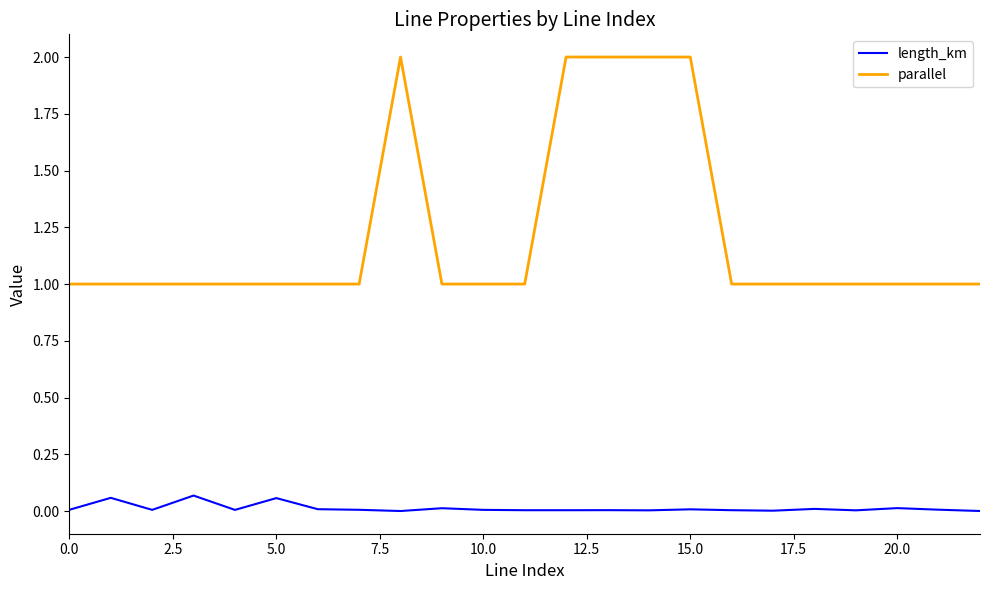

Which series has the largest total across all categories?

parallel